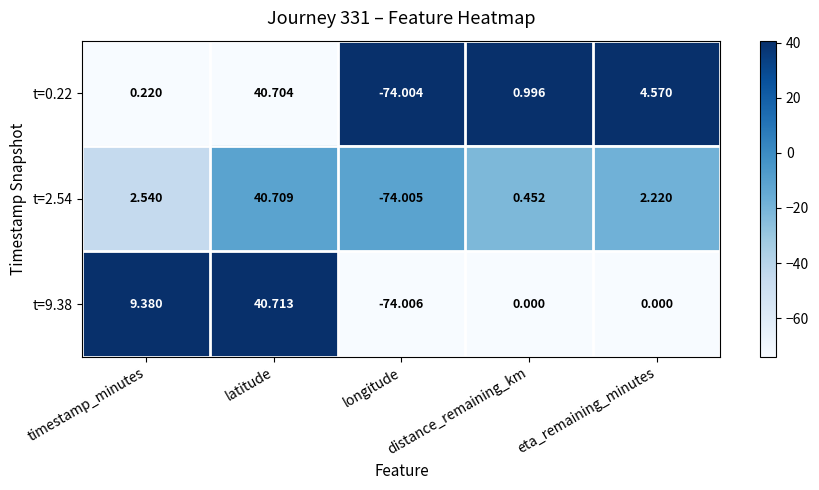

At which label does t=2.54 reach its peak?

latitude